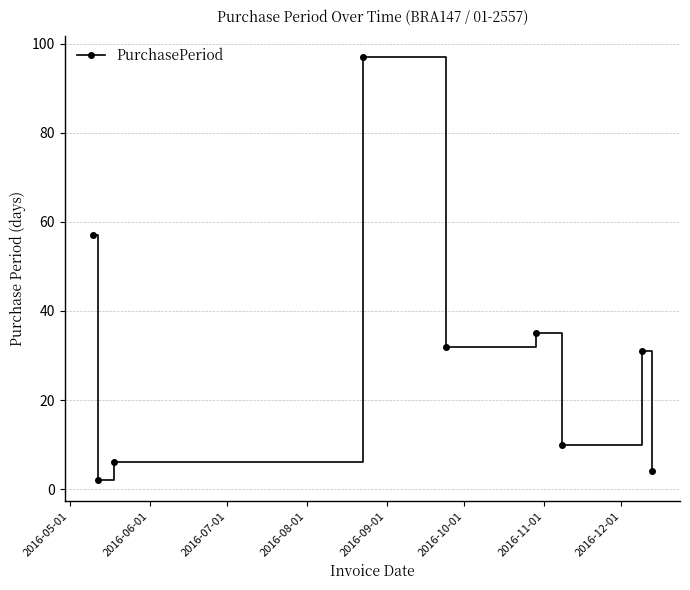

What is the value of the 8th point from the left?

31